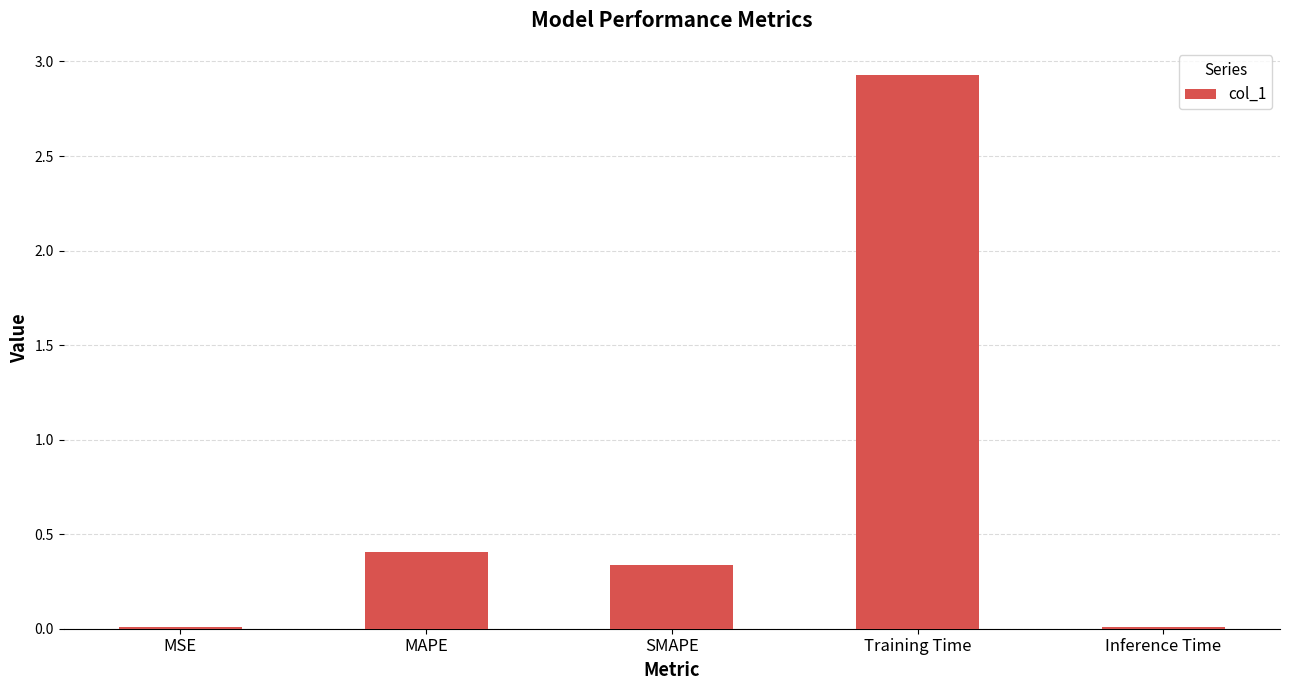

Are the bars grouped side by side (vs. stacked)?

No